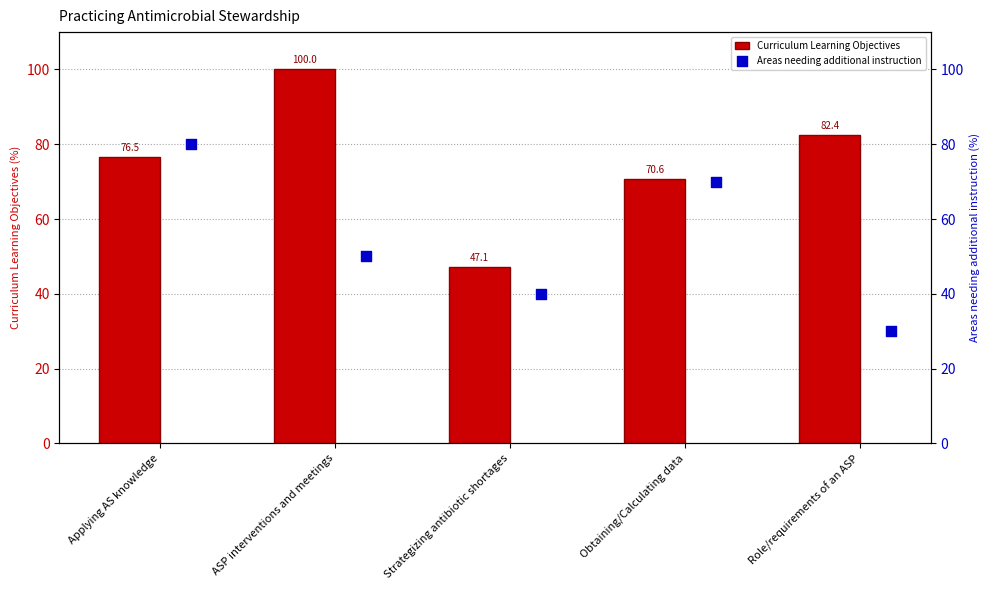

At how many categories does at least one series exceed 52?

4